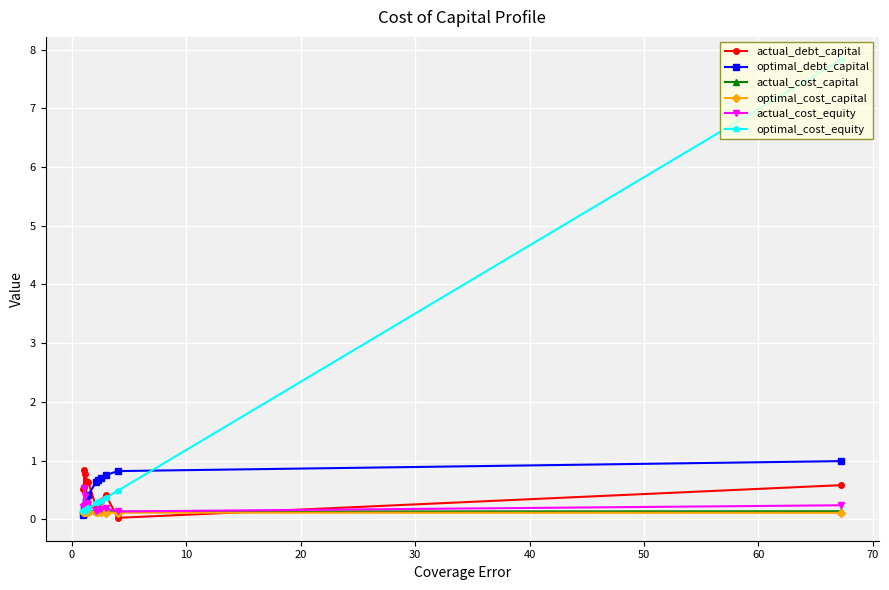

What is the value of the actual_debt_capital point at the 8th from the left?

0.2